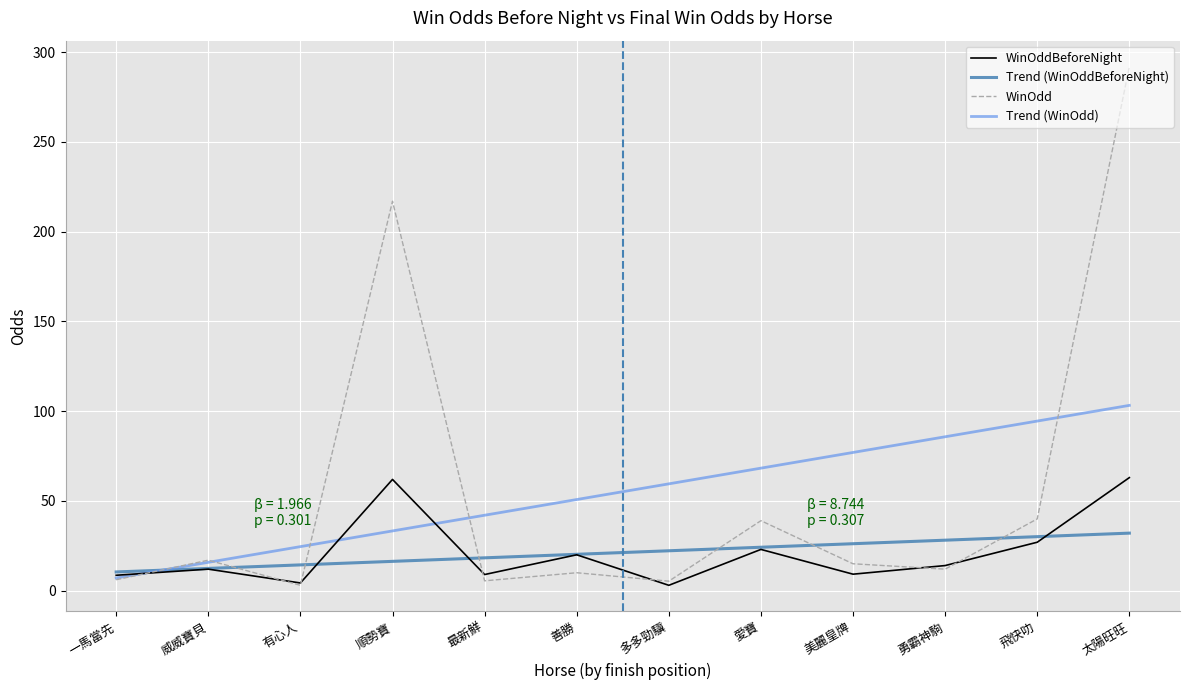

True or false: WinOddBeforeNight has more than 2 points higher than both neighbors.

True